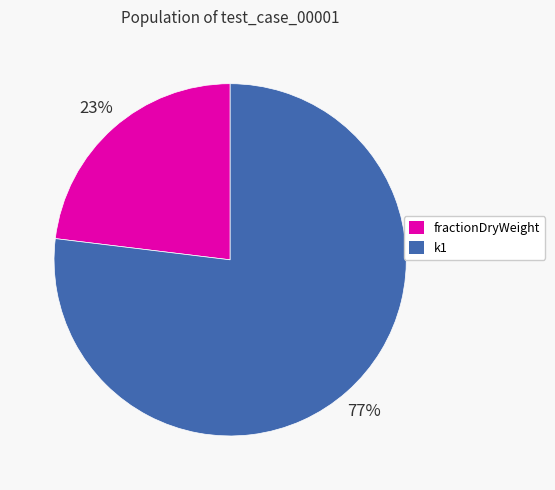

True or false: fractionDryWeight accounts for 23% of the total.

True